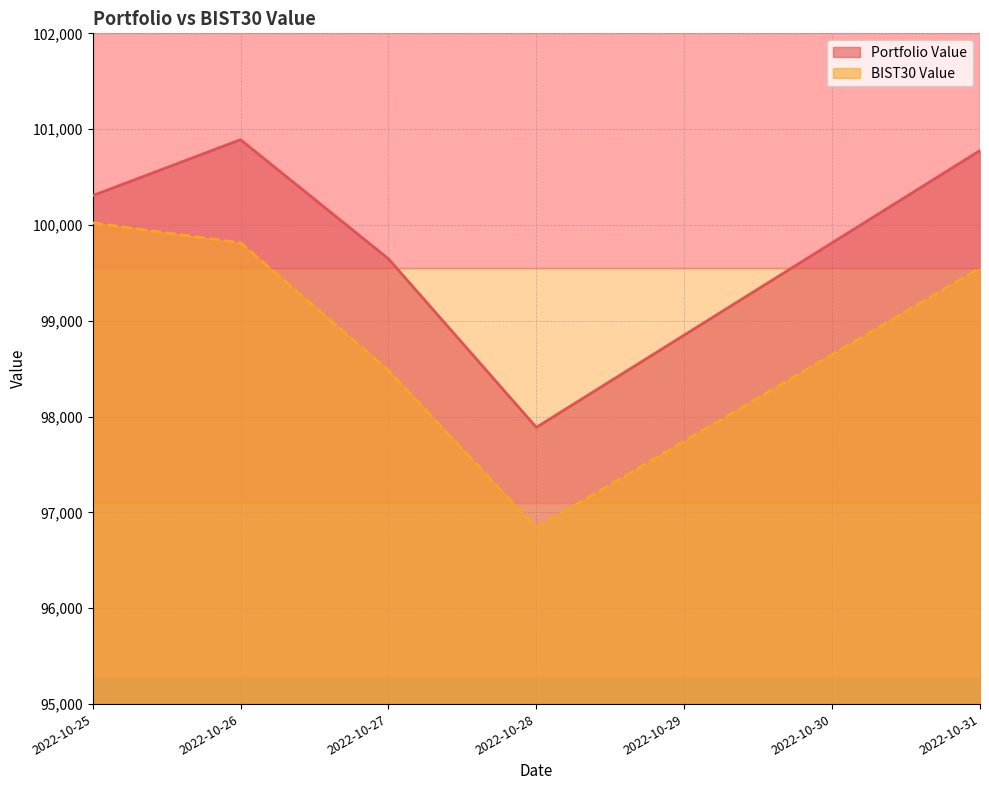

Where is Portfolio Value nearest to the value 99388?

2022-10-27